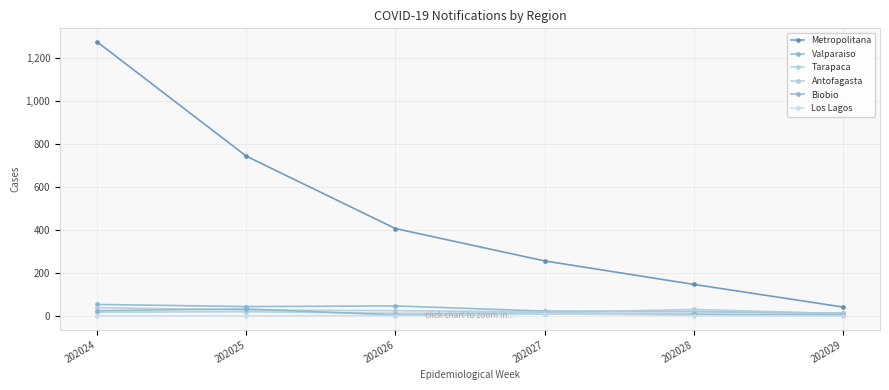

List the labels in order of Valparaiso value, smallest first.

202029, 202028, 202027, 202025, 202026, 202024